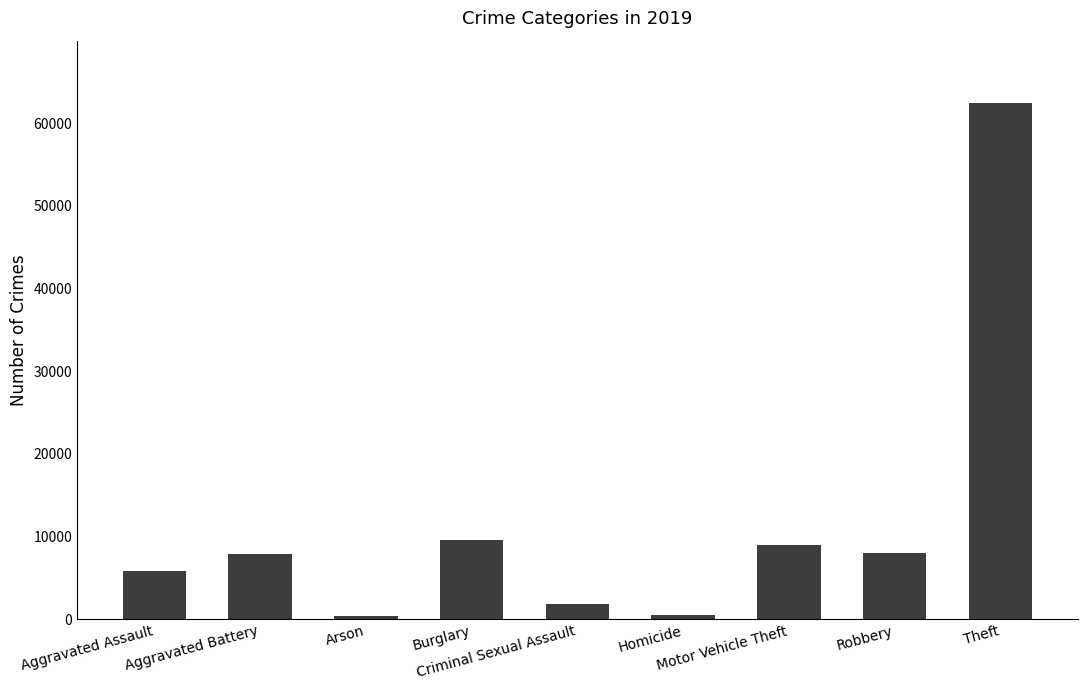

The value at Aggravated Battery is 7857. True or false?

True